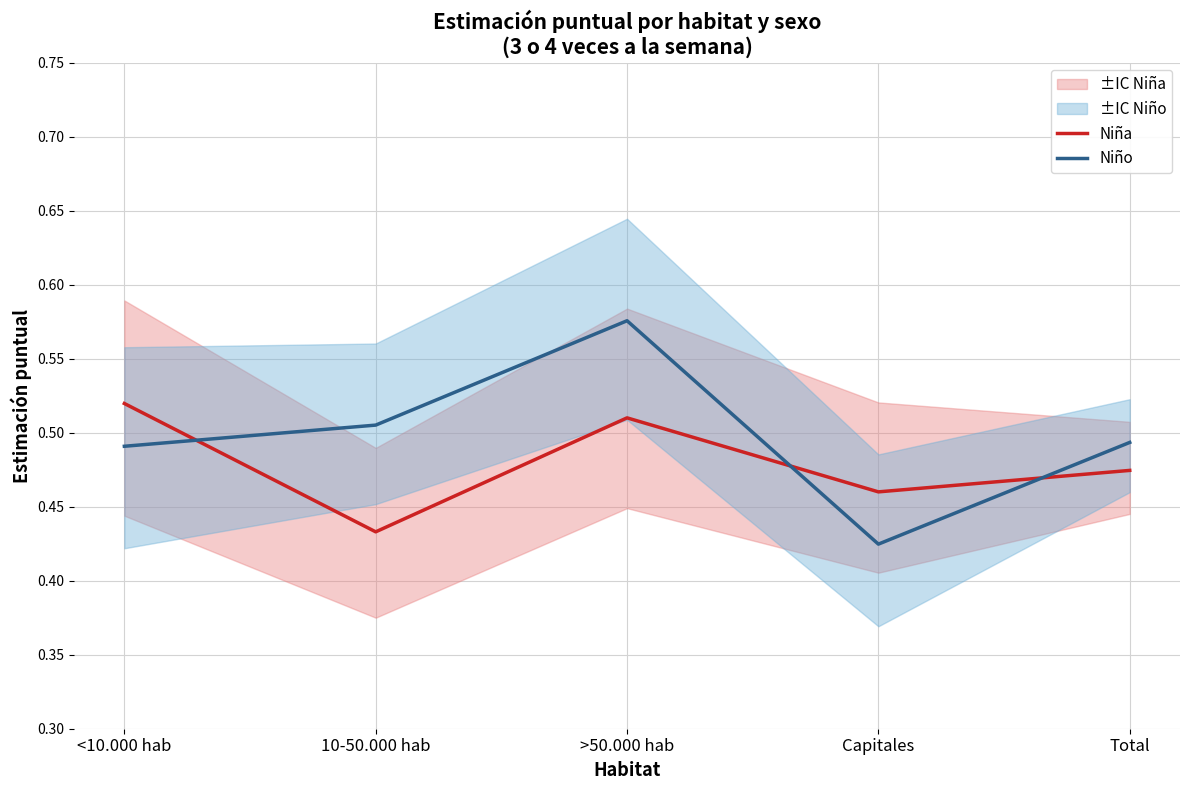

Where is the first local minimum for Niño?

Capitales